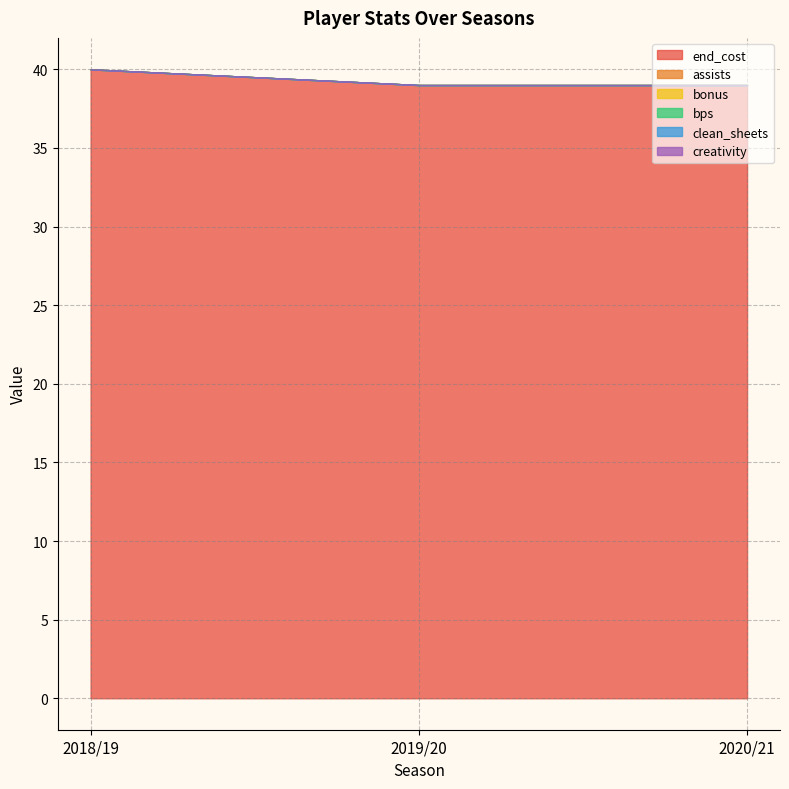

How many lines are shown in the chart?

6